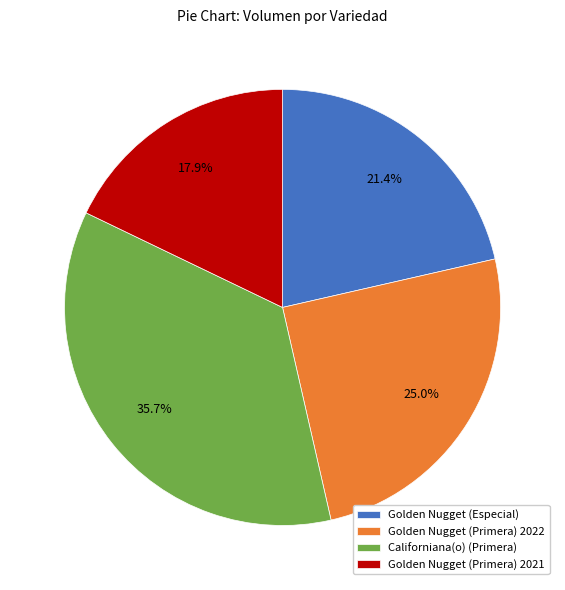

Is there a majority slice in this chart?

No